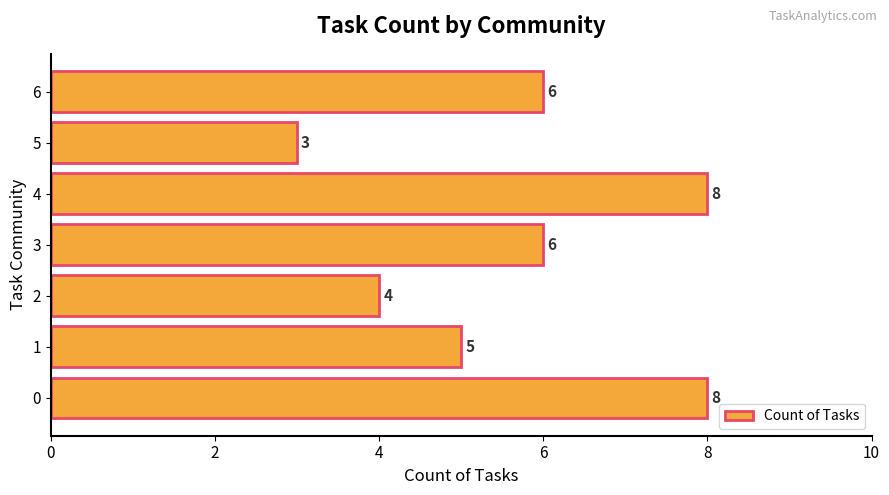

What is the ratio of the value at 2 to the value at 6?

0.7